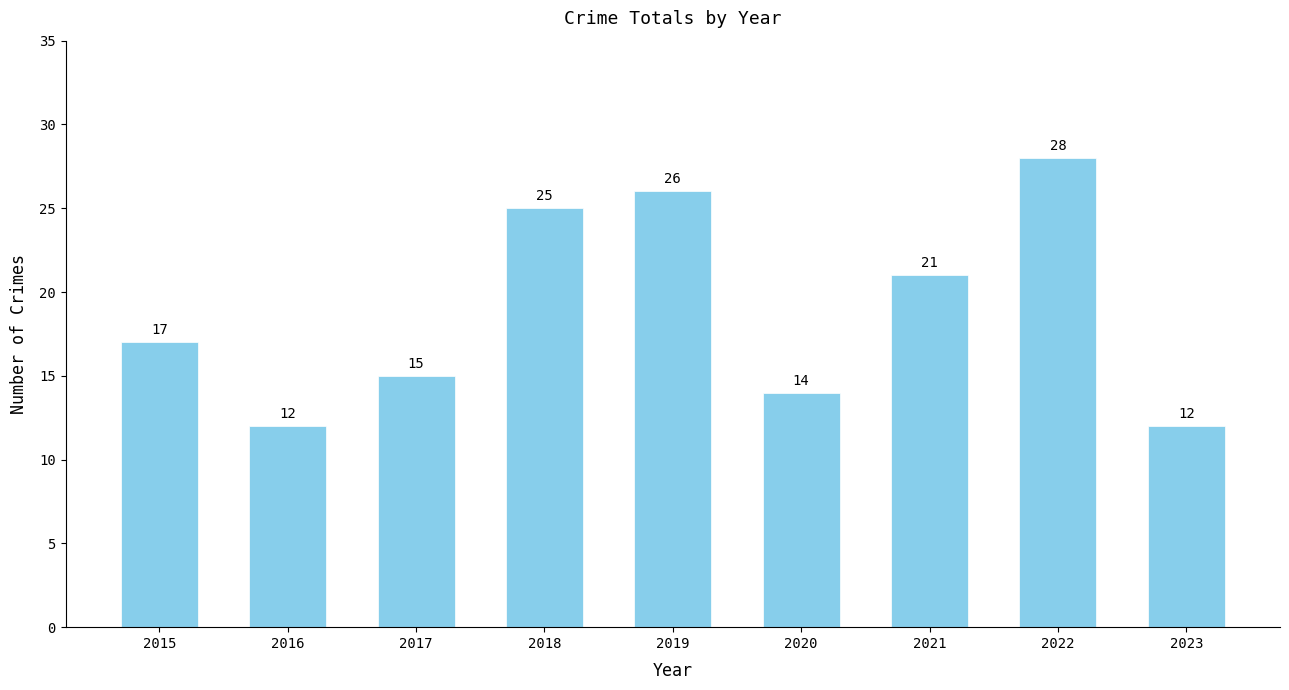

Between 2021 and 2023, which is larger?

2021